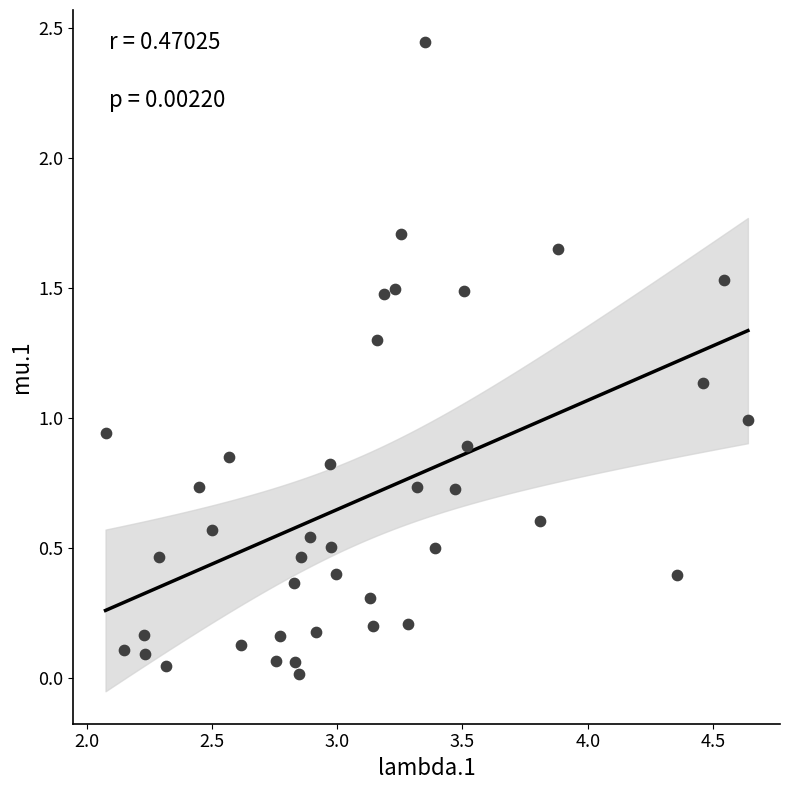

What is the range of X values (max minus min)?

2.6